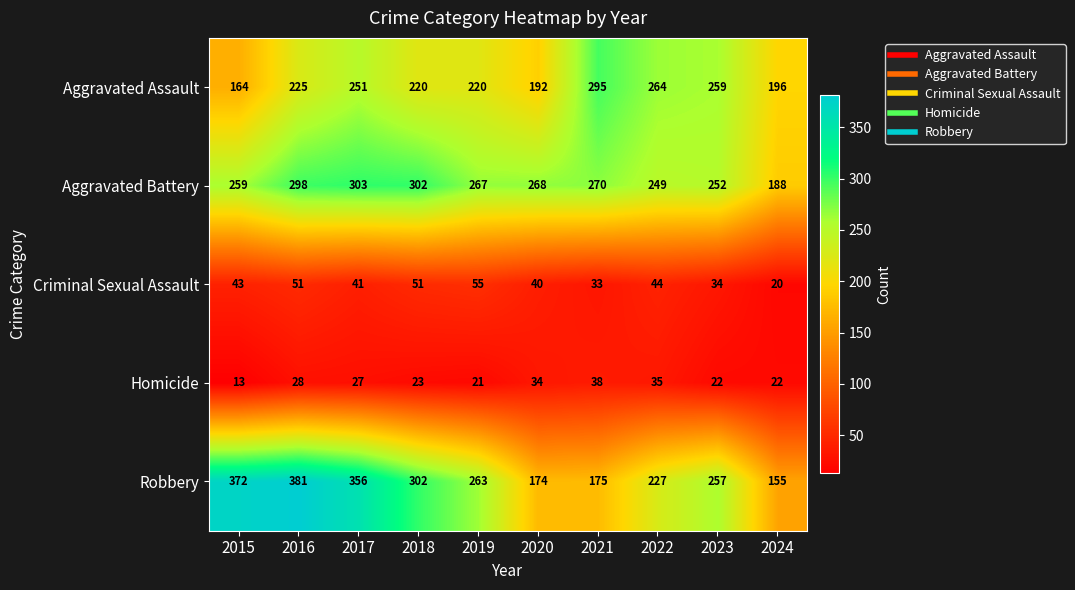

What is the approximate value of Criminal Sexual Assault at 2016?

51